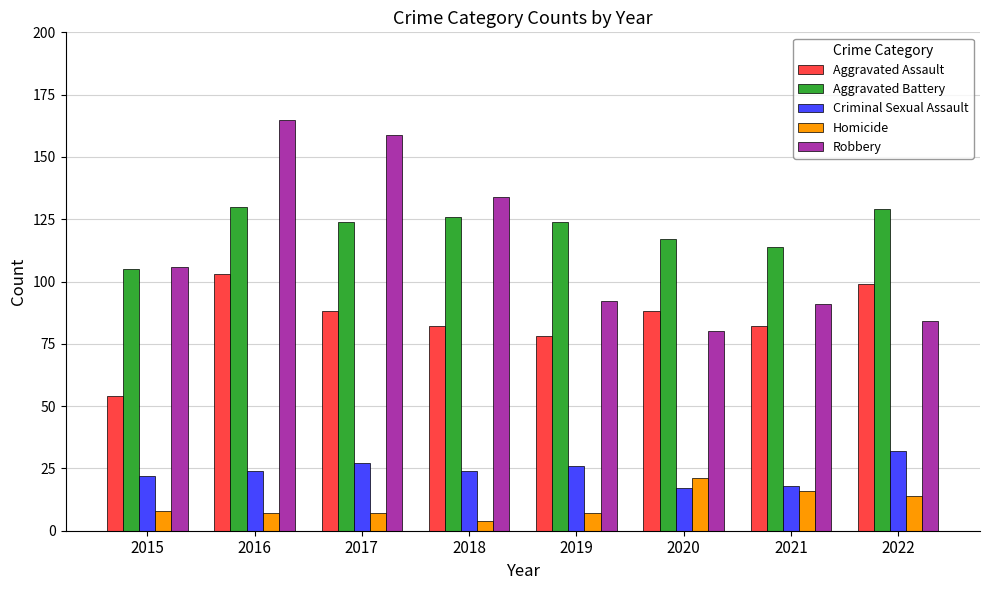

How many groups of bars are there?

8